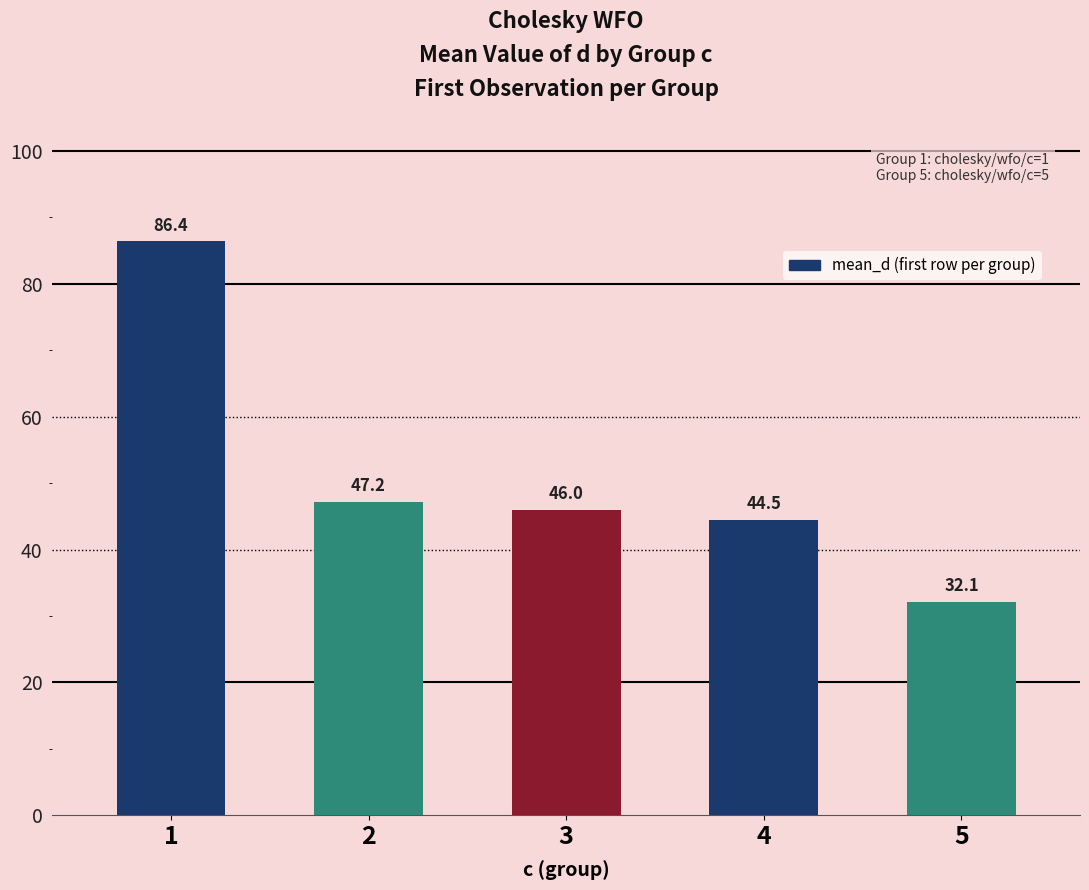

What is the sum of the values at 1 and 2?

133.6